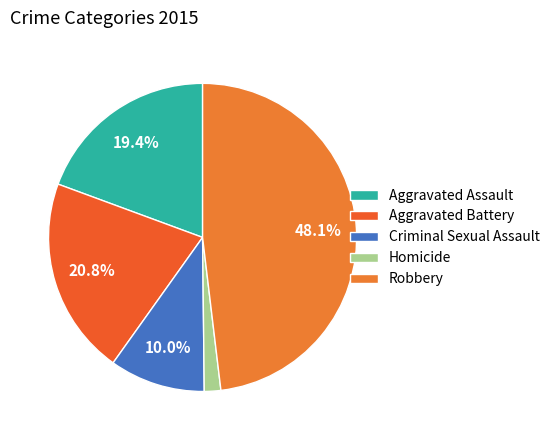

The Homicide slice represents 1% of the pie. True or false?

False